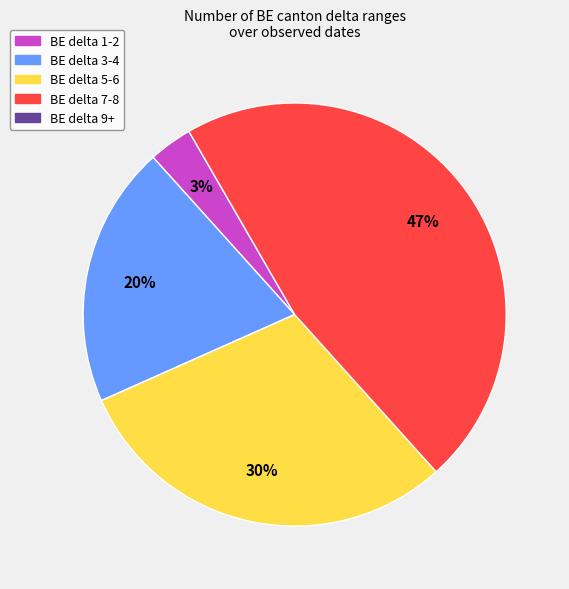

Is there any slice that represents more than half of the pie?

No